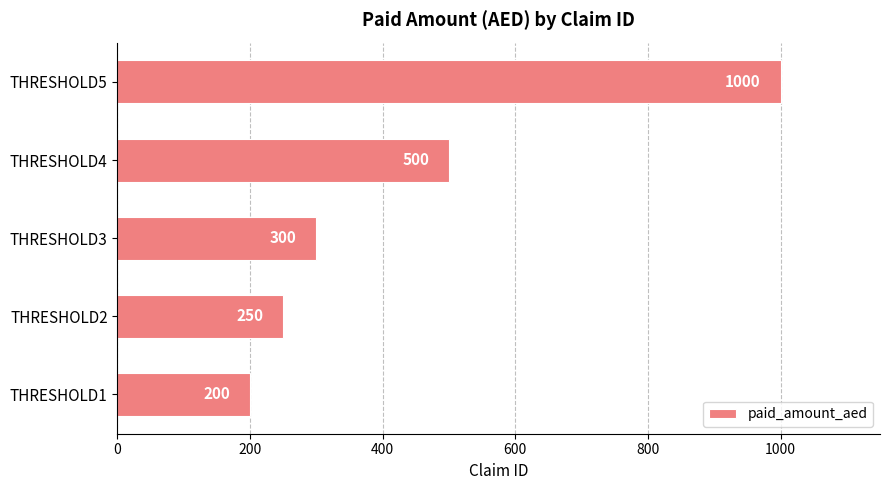

At which label is the value closest to 600?

THRESHOLD4